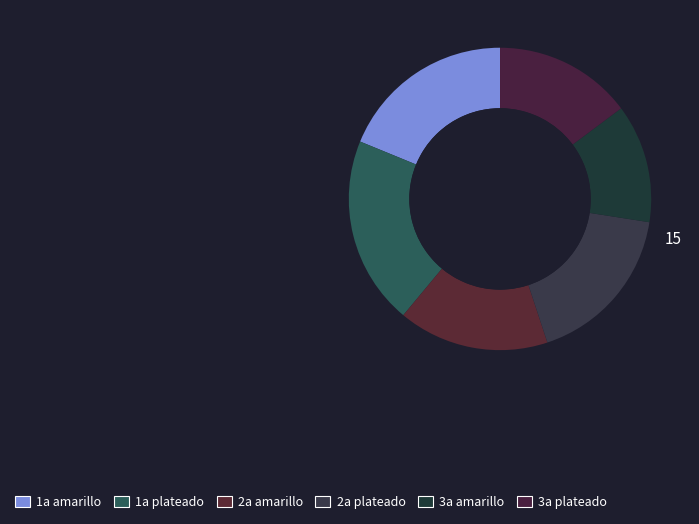

Does 2a amarillo represent more than half of the total?

No